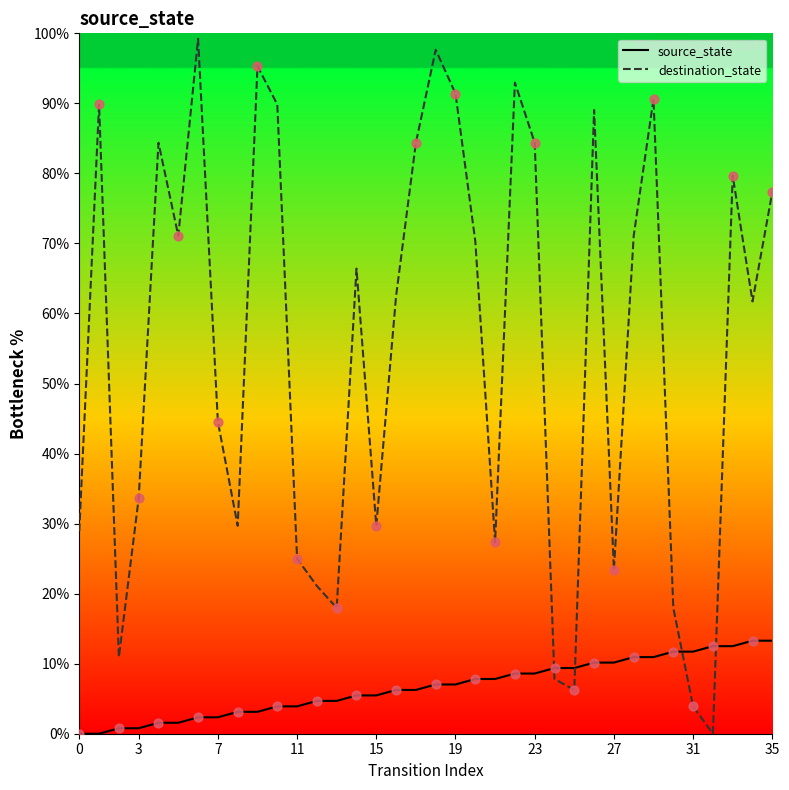

Which series has the largest Y range (max minus min)?

destination_state